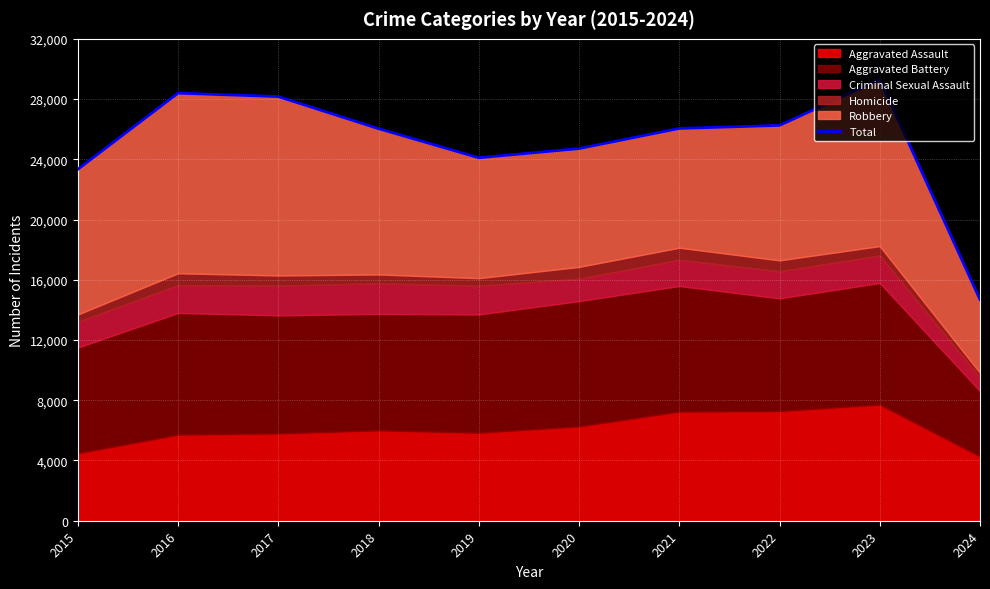

What value does the data have at 2021?

26051